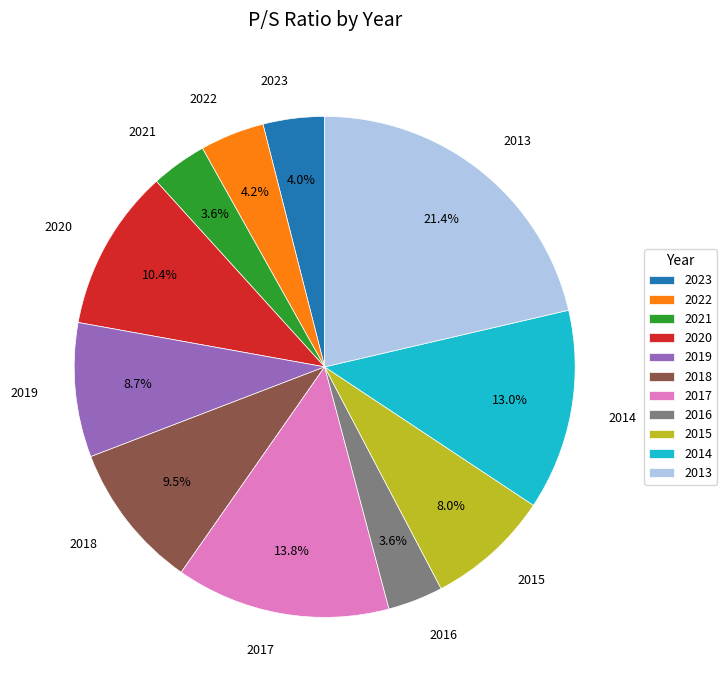

Approximately how many times larger is the value at 2023 compared to 2022?

1.0